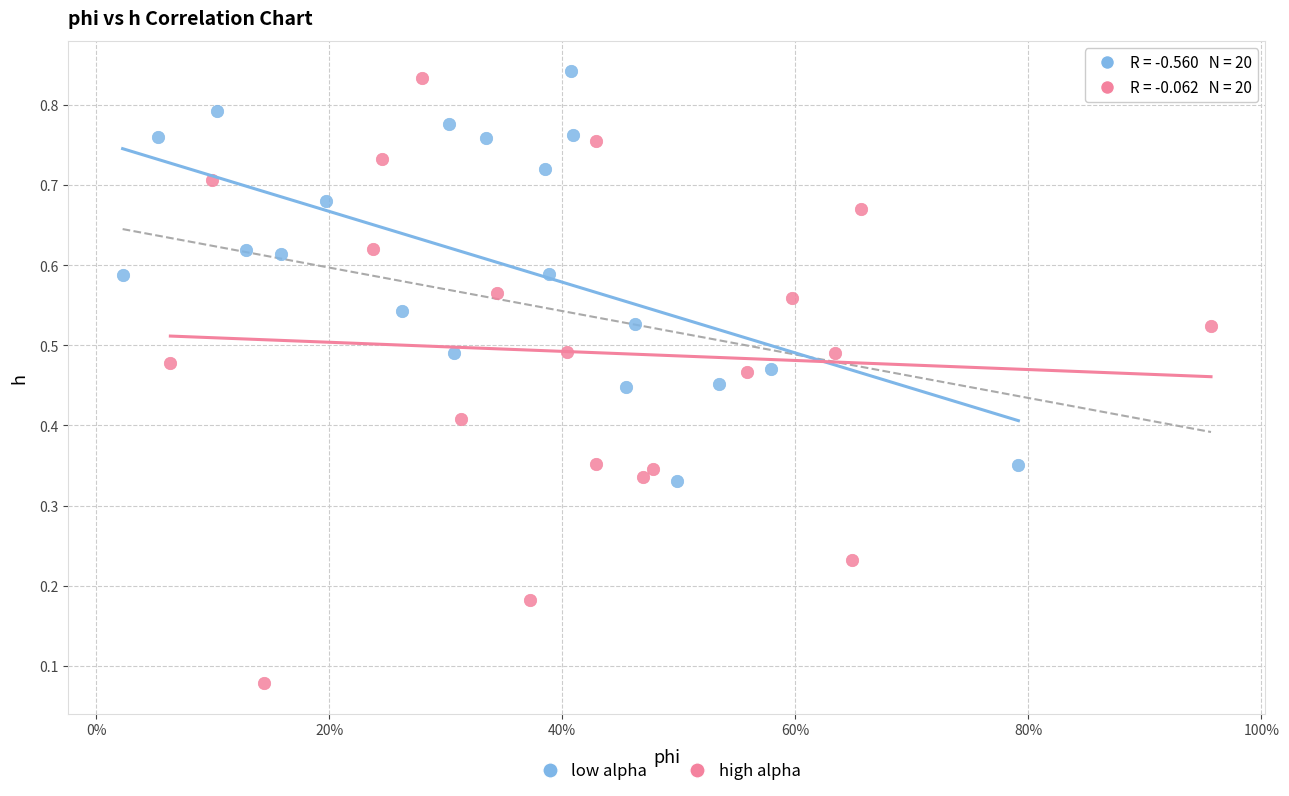

Which series reaches the minimum Y coordinate?

high alpha